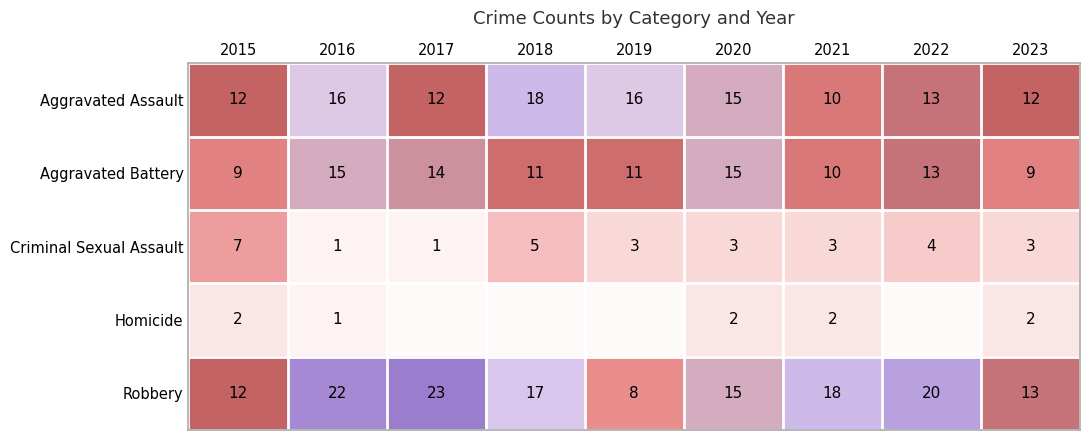

What is the sum of the Criminal Sexual Assault values at 2016 and 2017?

2